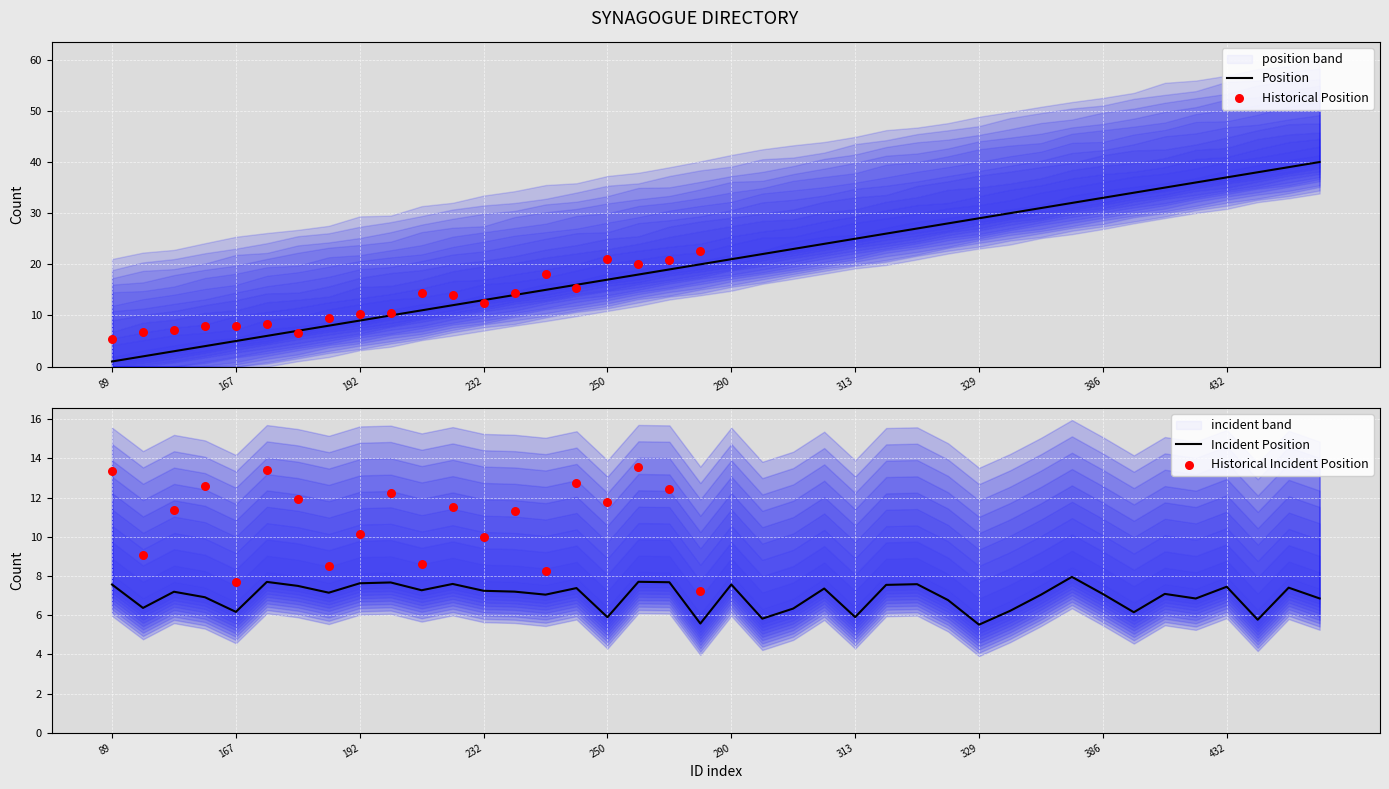

Which has a higher value, 37 or 26?

37